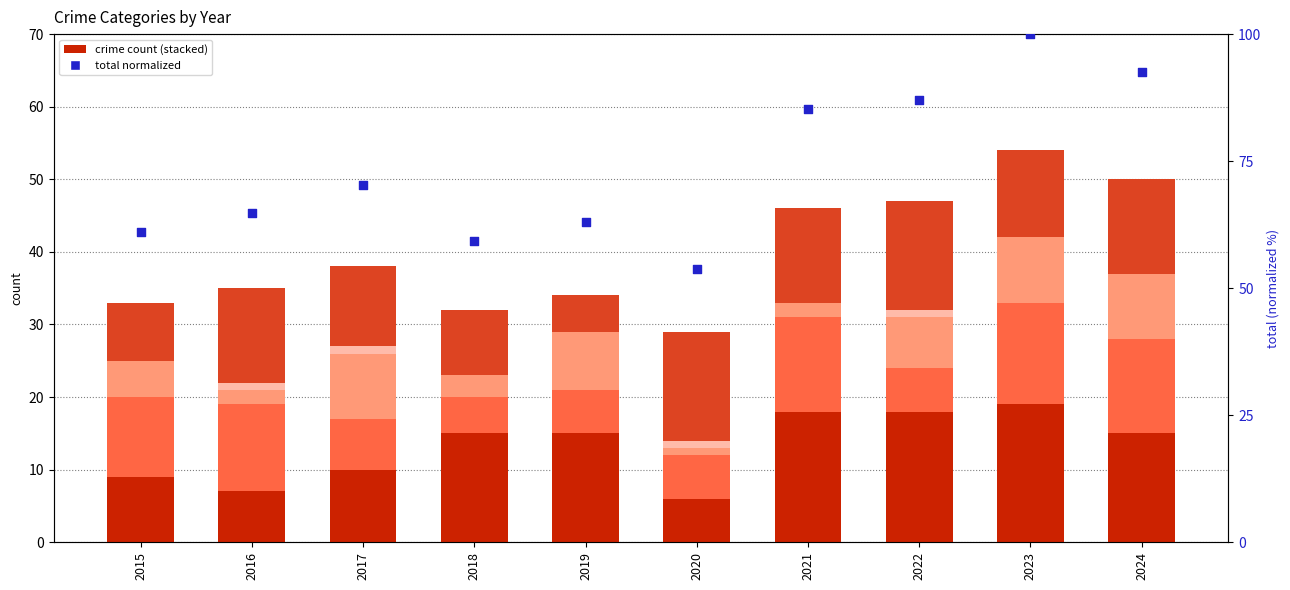

What is the total value across all series at 2024?

142.6